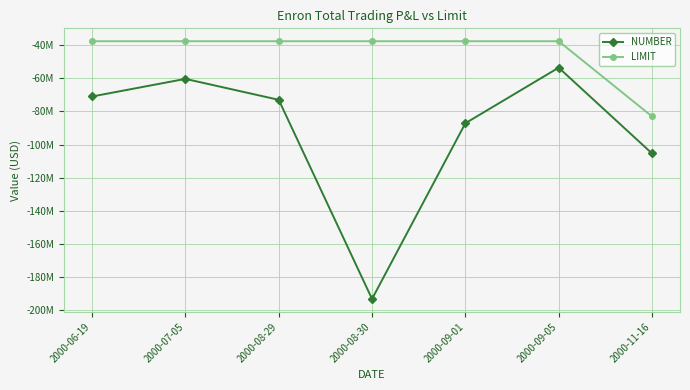

True or false: LIMIT and NUMBER intersect in this chart.

False